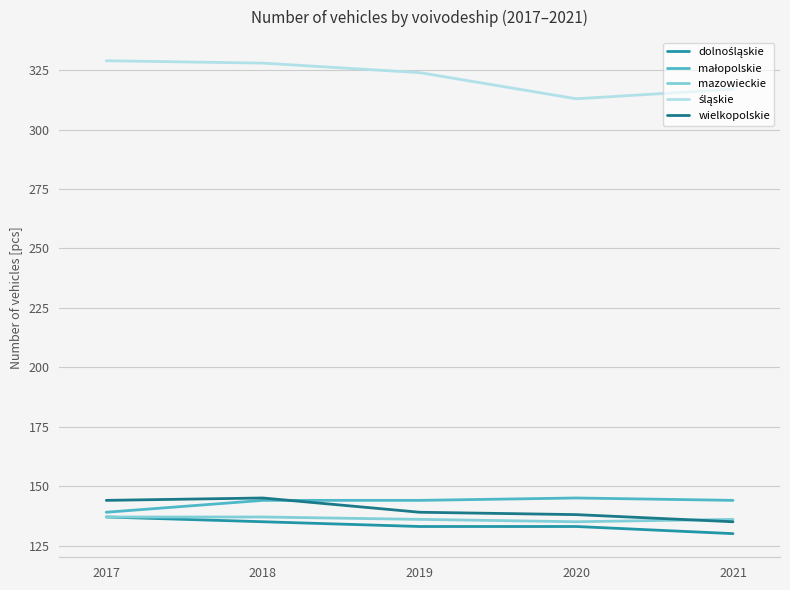

What is the total value across all series at 2018?

889